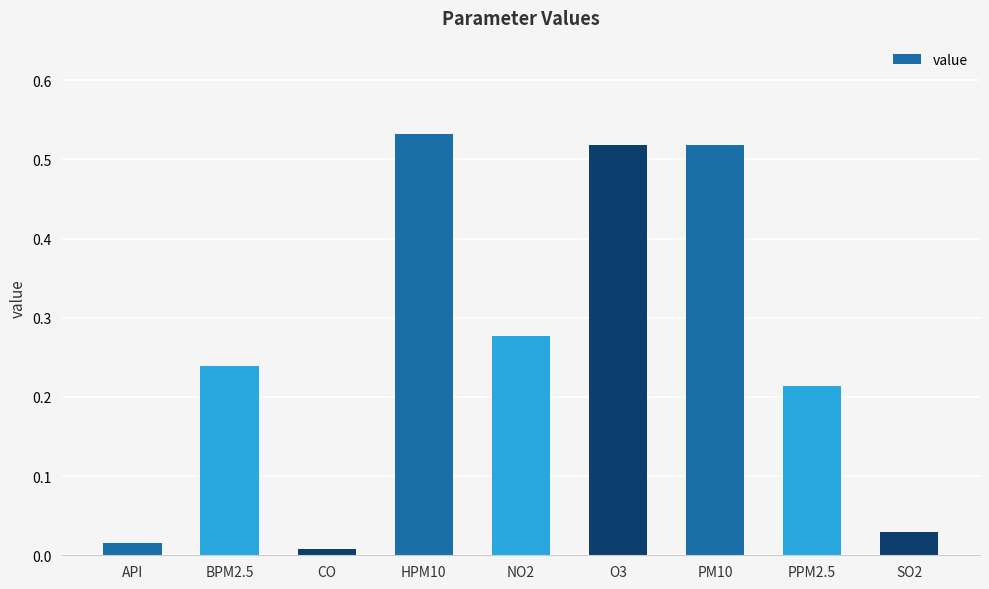

What is the label of the 8th bar from the right?

BPM2.5